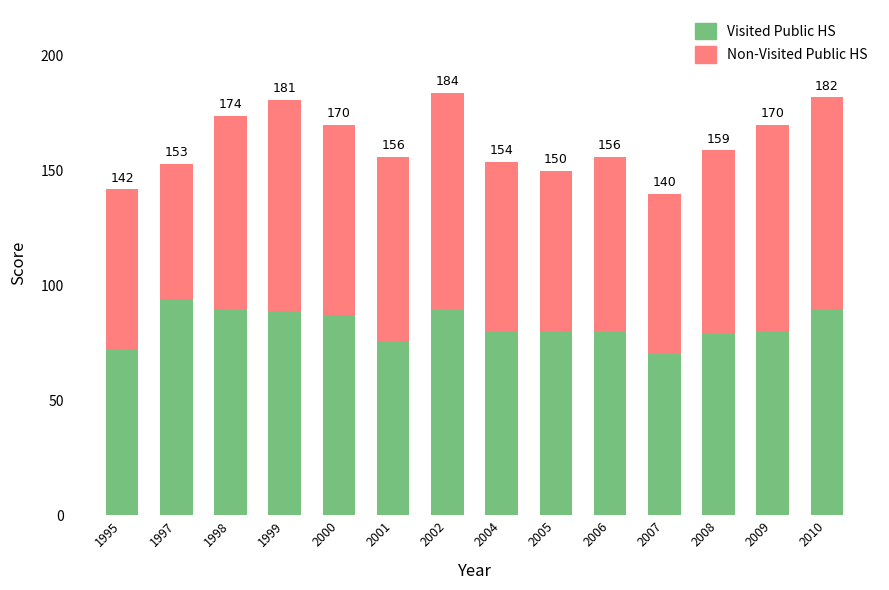

List the labels in order of Non-Visited Public HS value, largest first.

2002, 1999, 2010, 2009, 1998, 2000, 2001, 2008, 2006, 2004, 1995, 2005, 2007, 1997